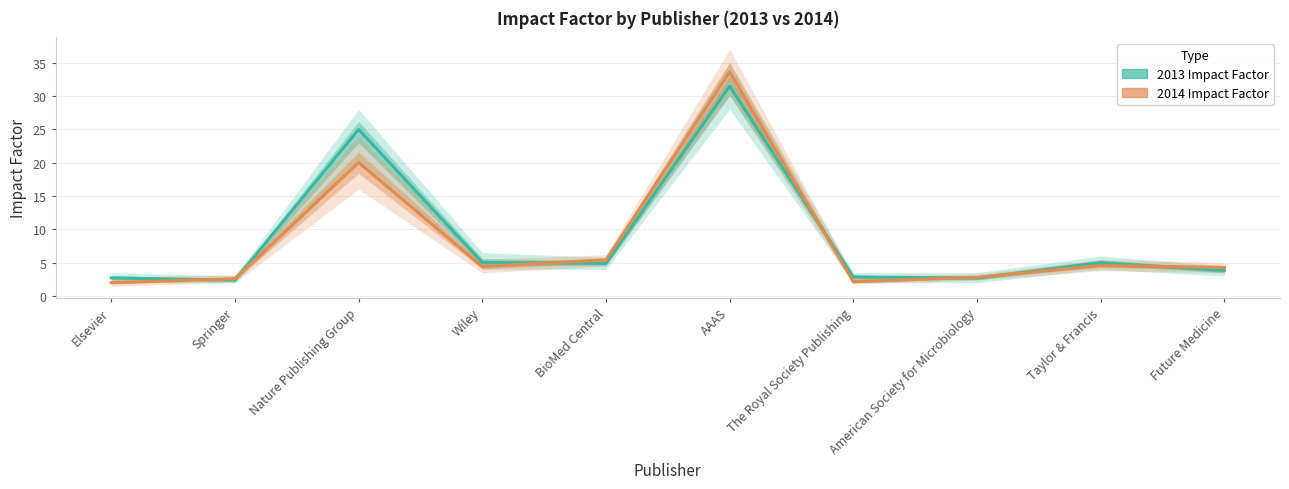

Where does the 2014 Impact Factor series first go above 4?

Nature Publishing Group